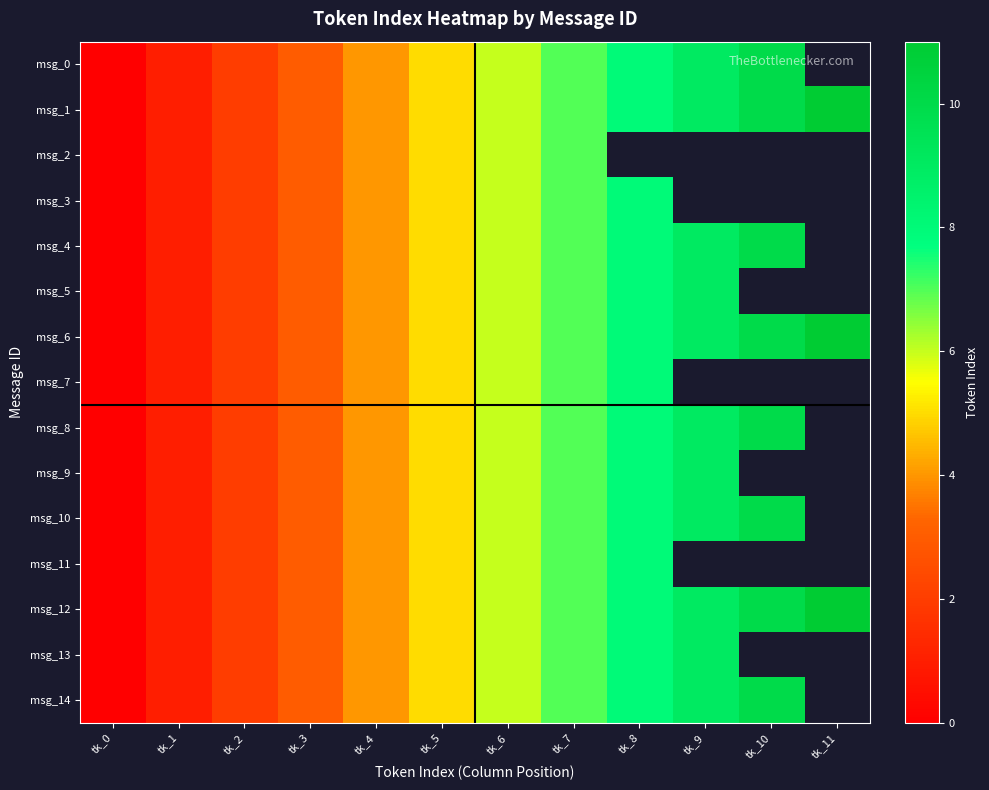

Between tk_9 and tk_10, which series saw the biggest shift?

msg_0